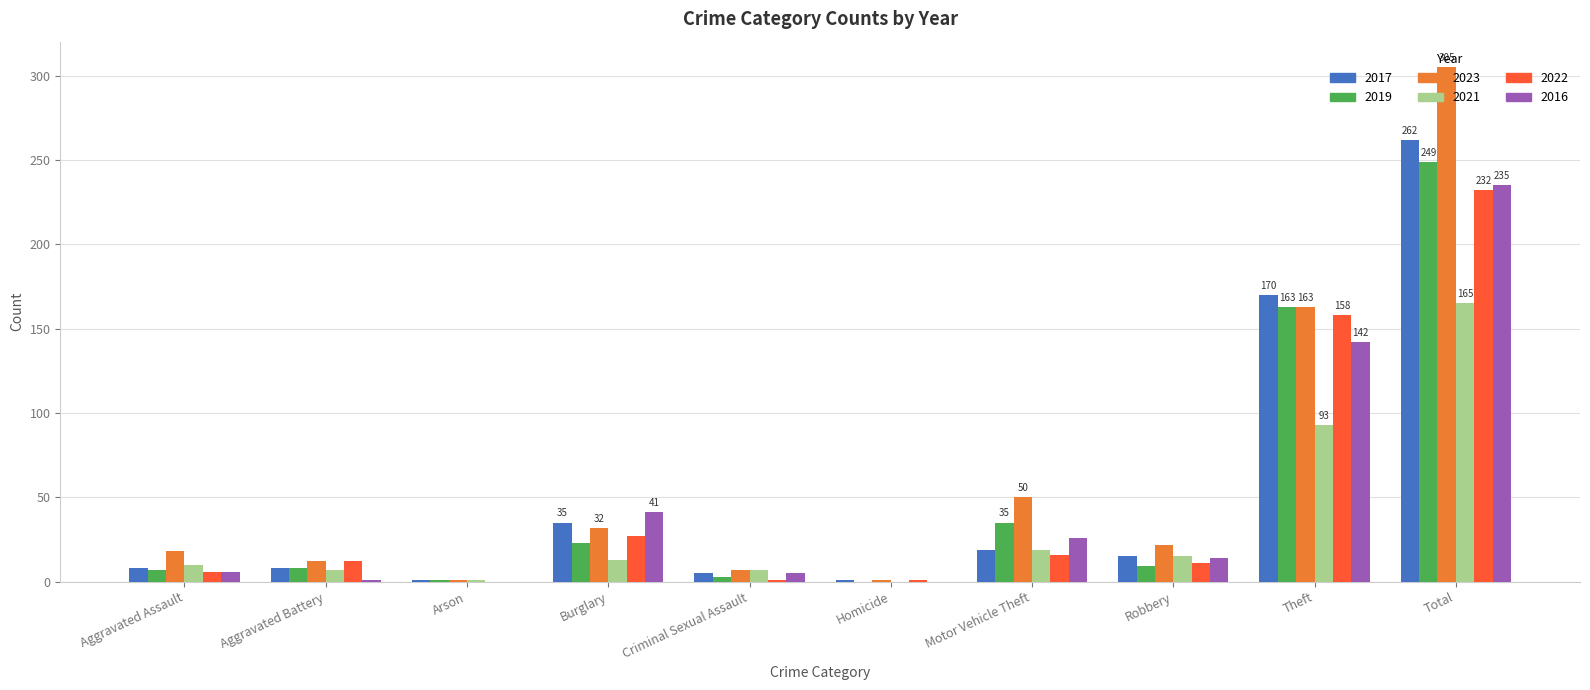

The 2021 series shows 15 at Robbery. True or false?

True